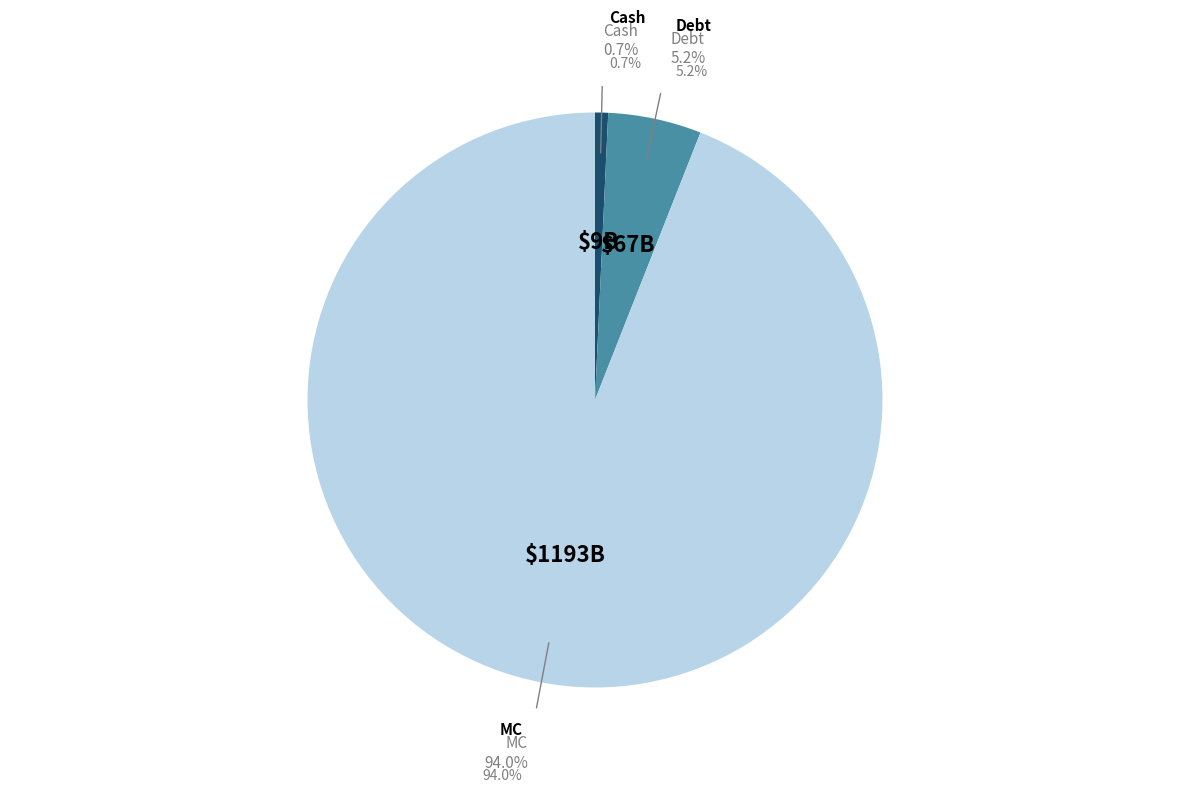

Which category accounts for the majority?

MC